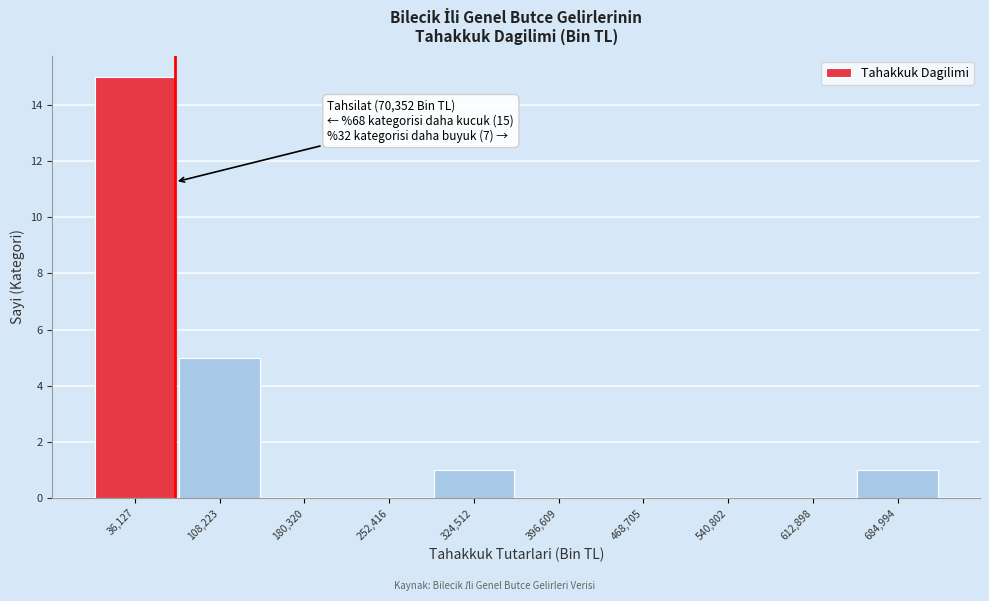

Over which range of the x-axis is the bar tallest?

0 to 70000